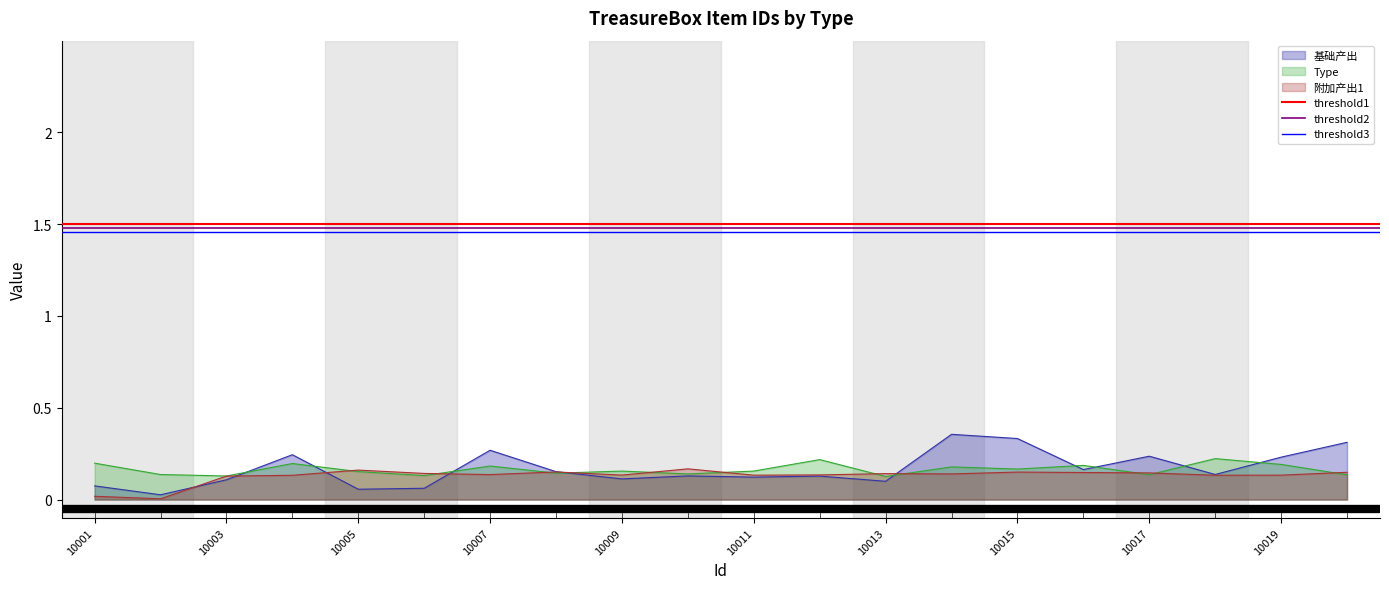

How many distinct data groups are displayed?

3